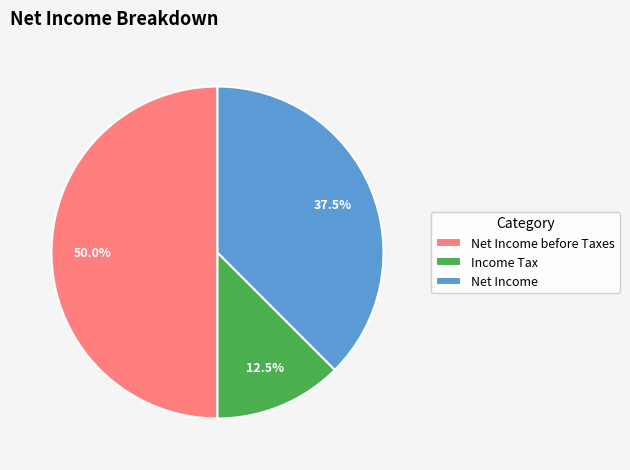

The Net Income slice represents 23% of the pie. True or false?

False